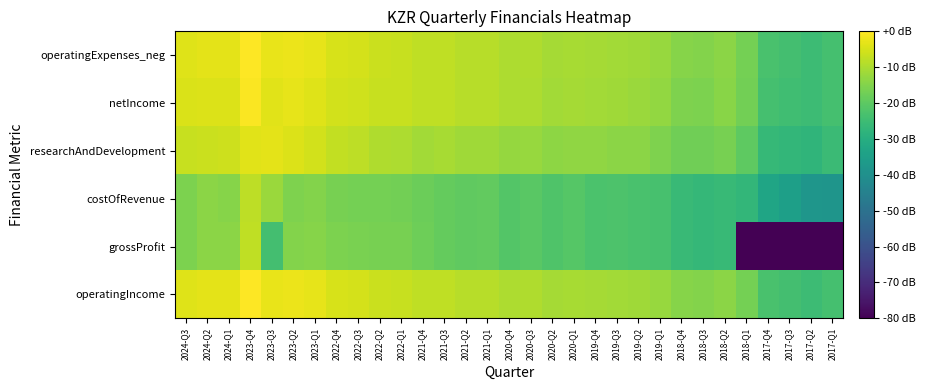

Which has a higher value, 2022-Q2 or 2018-Q4?

2022-Q2